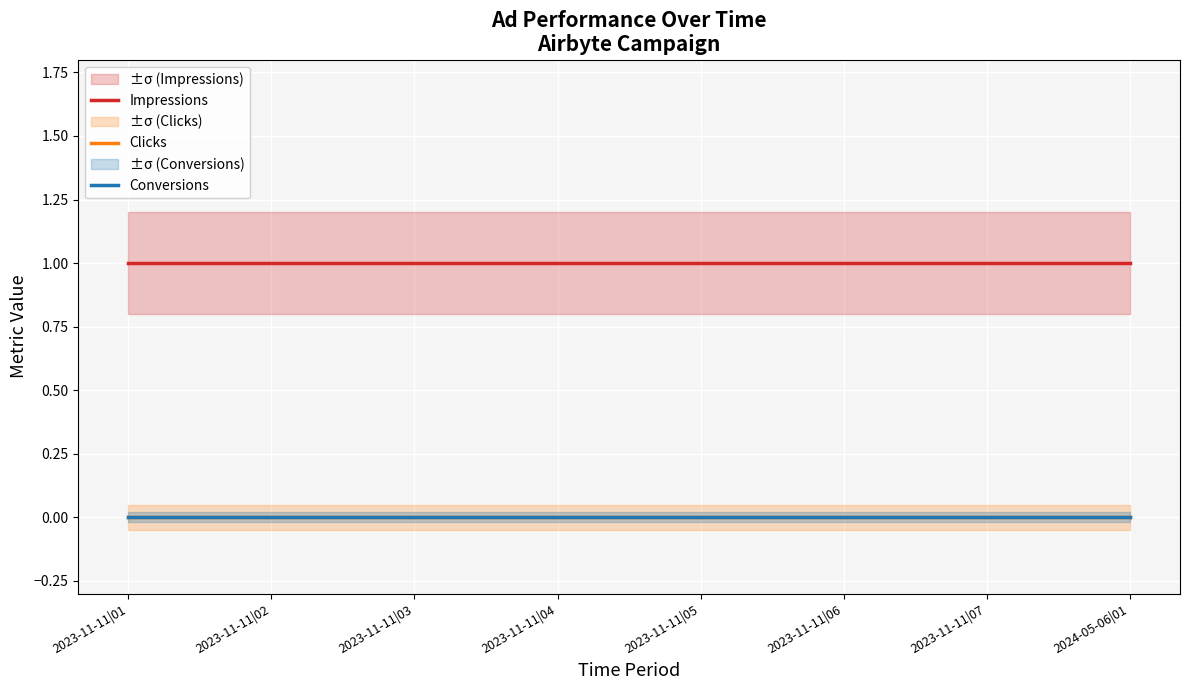

What position from the left is 2023-11-11|03?

3